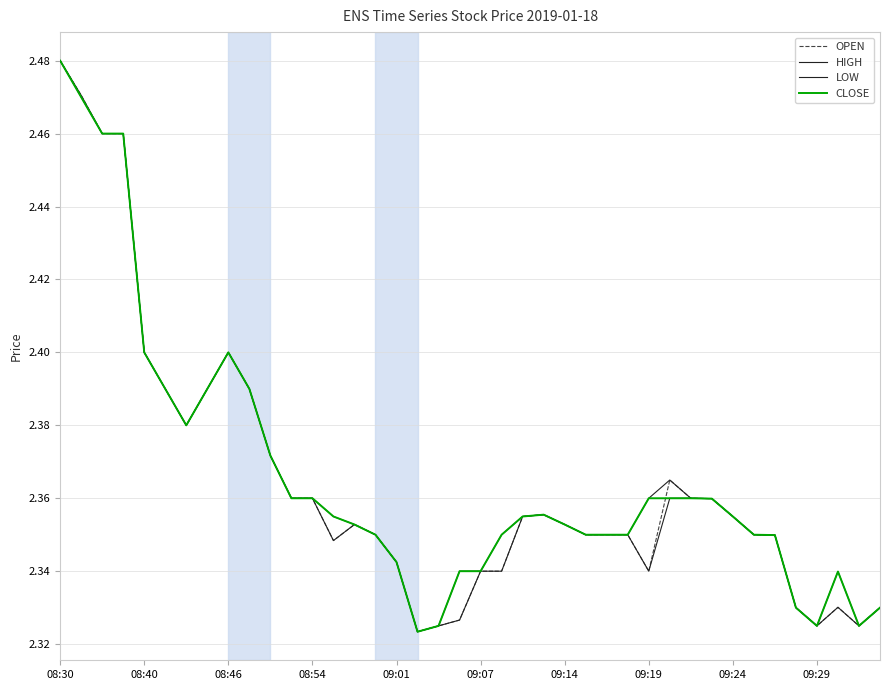

Is this an area chart (filled region under the line)?

No